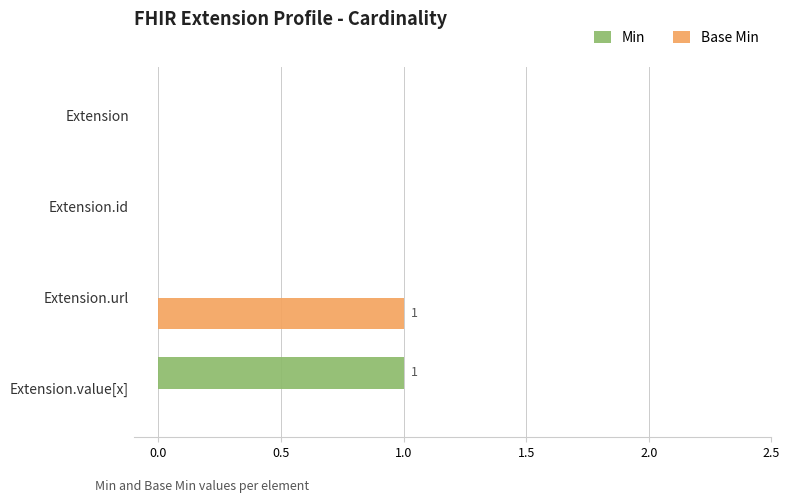

Between Extension.id and Extension.value[x], which series saw the biggest shift?

Min